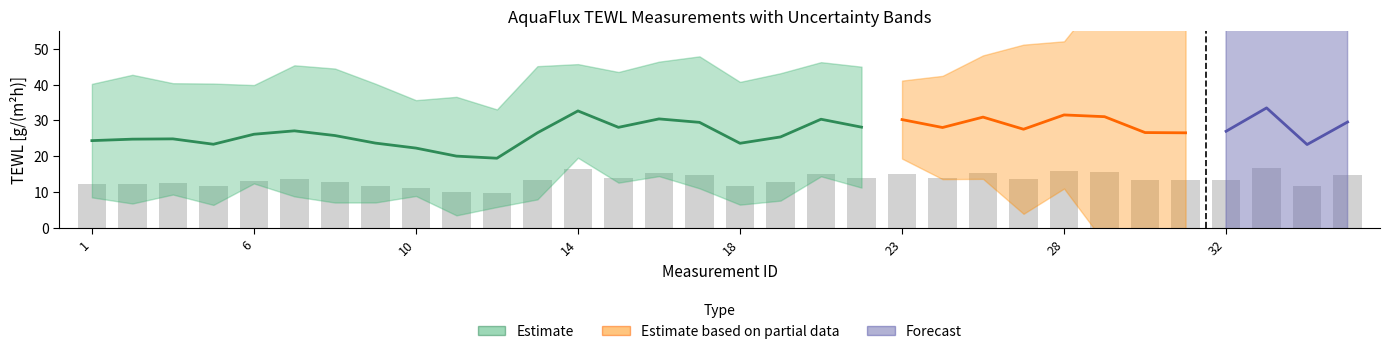

Are the bars grouped side by side (vs. stacked)?

Yes